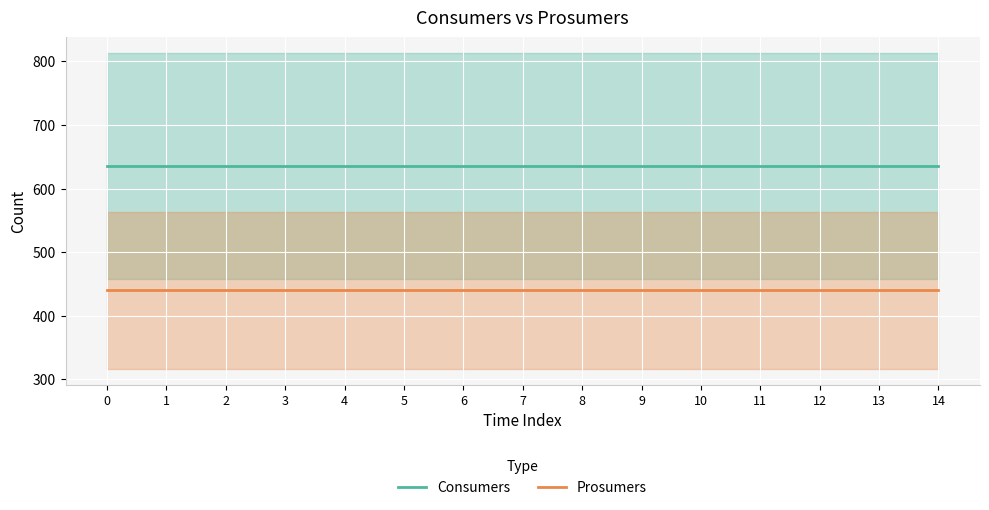

What are all the series names shown in the legend?

Consumers, Prosumers